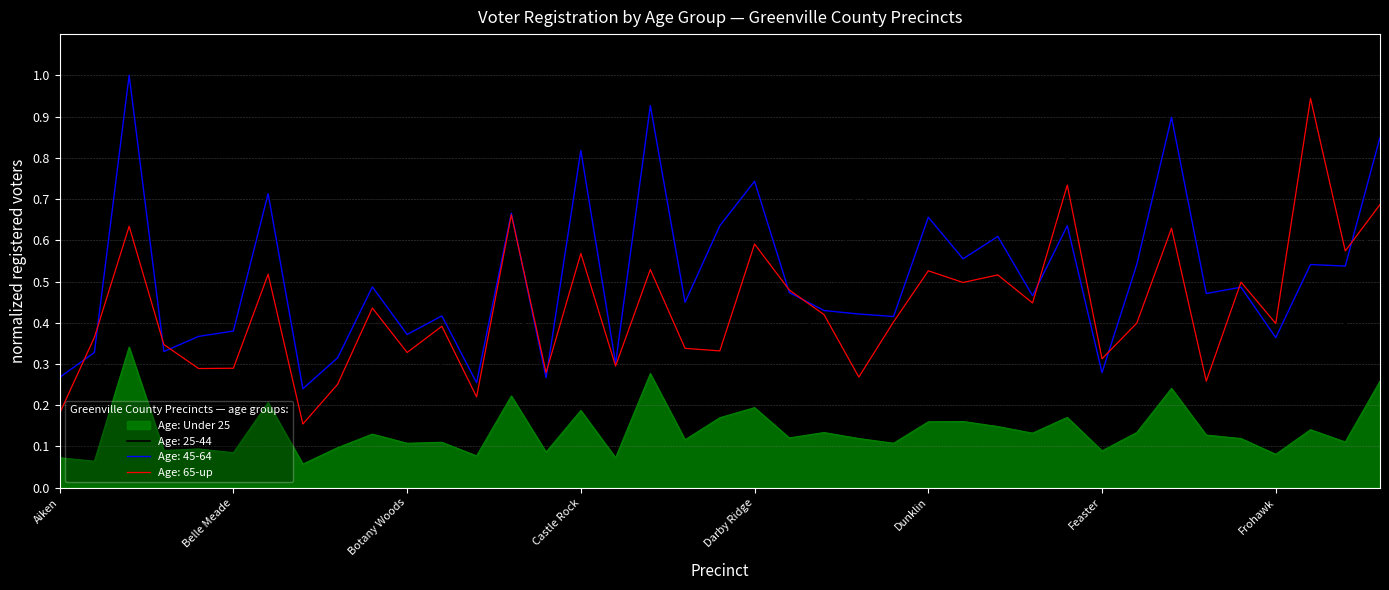

True or false: Age: 45-64 and Age: Under 25 intersect in this chart.

False